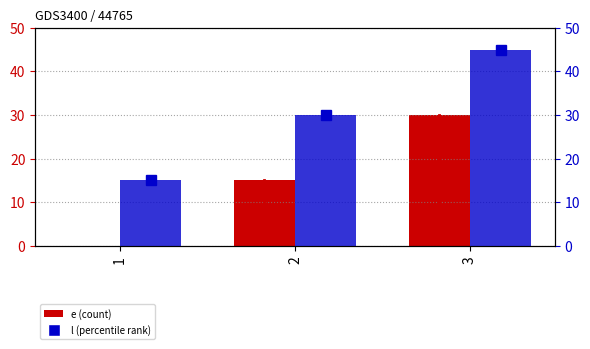

Does the chart contain stacked bars?

No